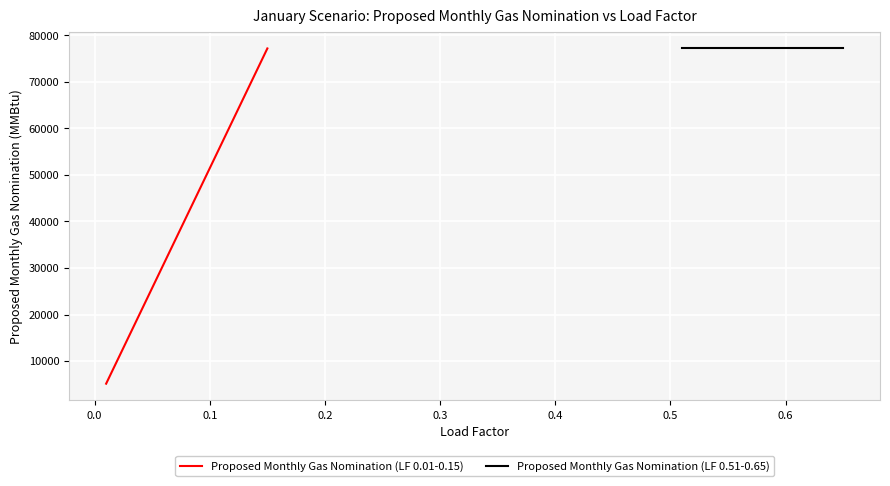

What is the value of the Proposed Monthly Gas Nomination (LF 0.01-0.15) point at the 15th from the left?

77152.8